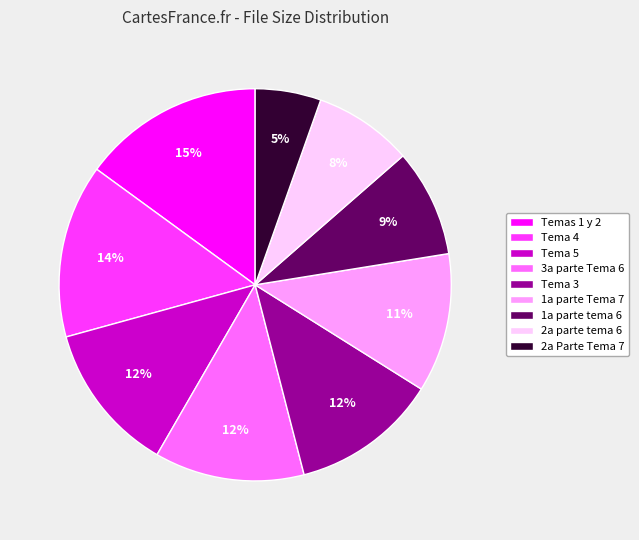

Does 1a parte Tema 7 represent more than half of the total?

No